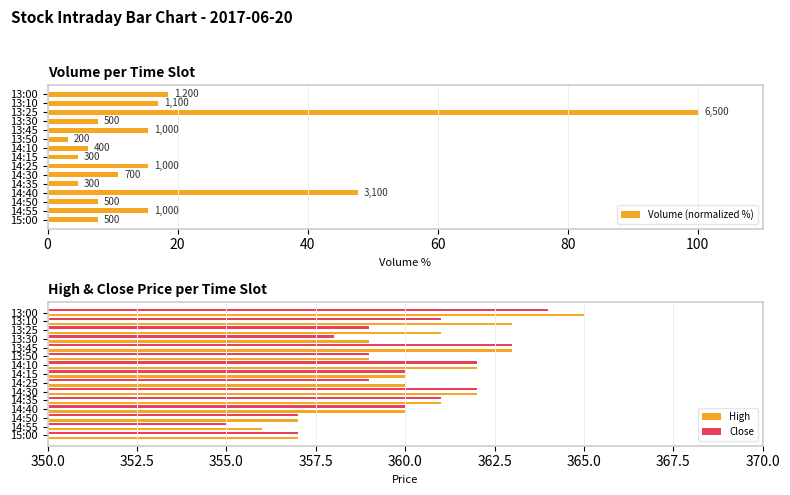

What is the sum of the High values at 13:50 and 14:30?

721